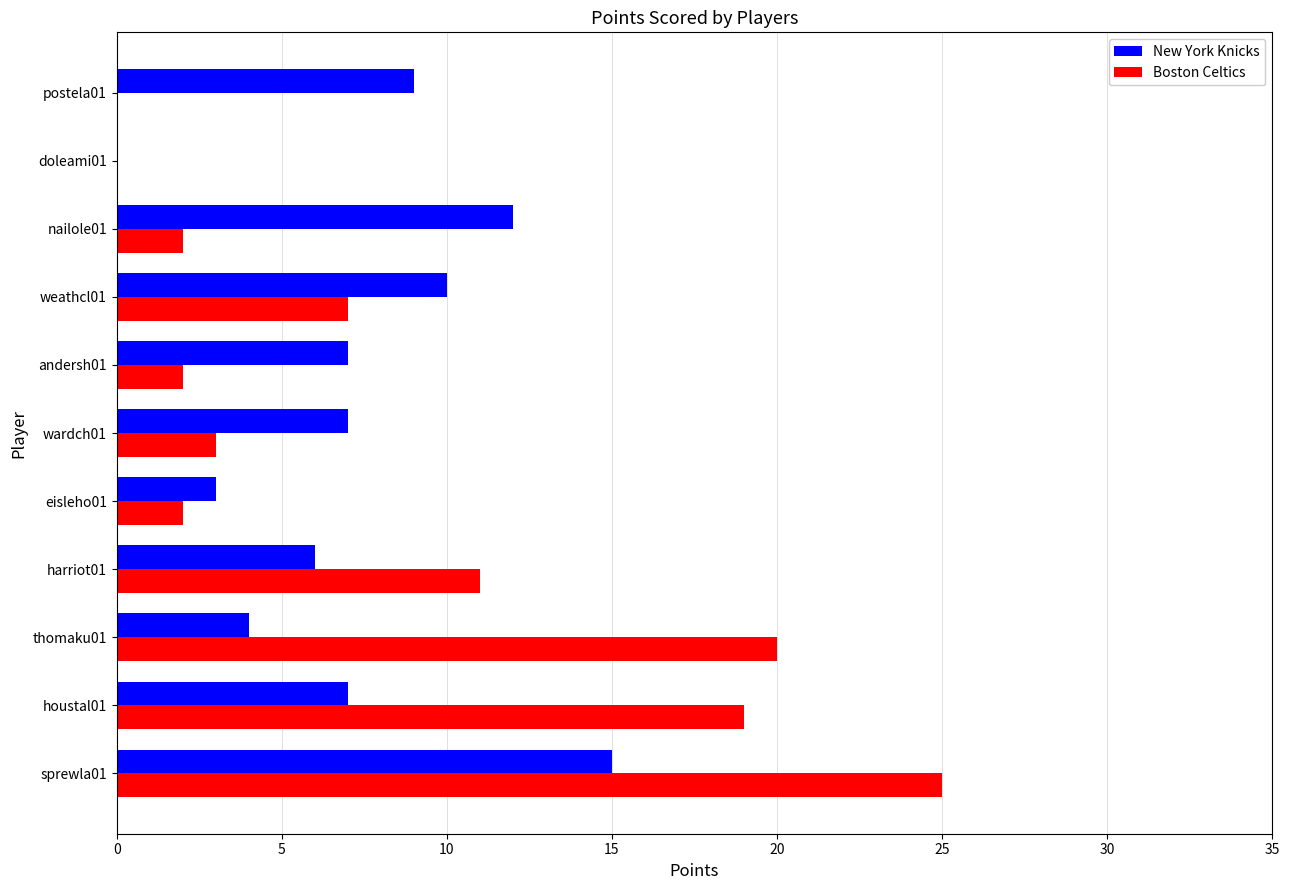

What is the maximum value for Boston Celtics?

25